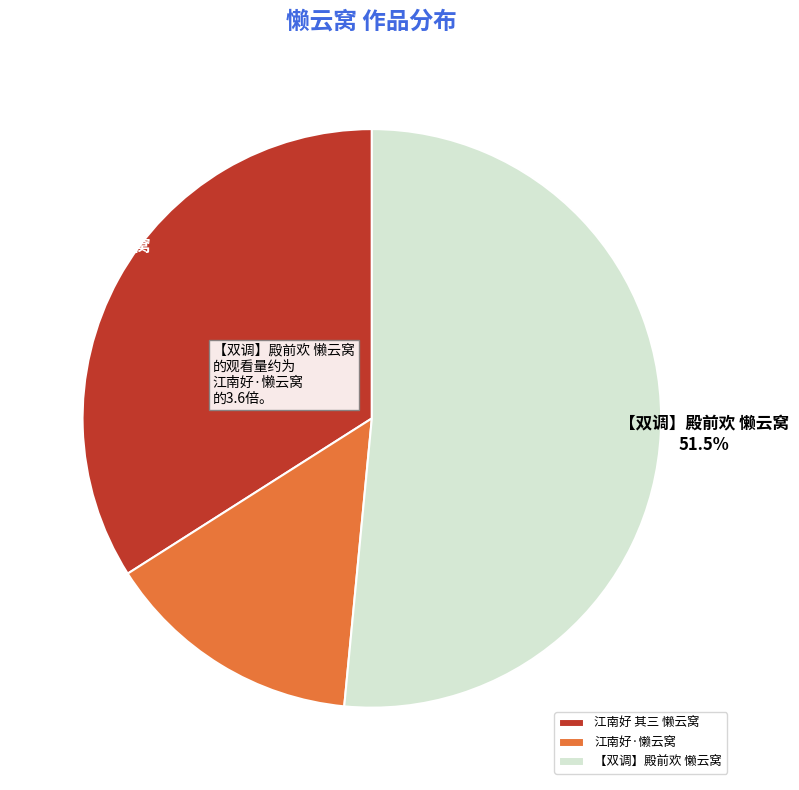

What percentage is the 江南好 其三 懒云窝 slice, to the nearest percent?

34%